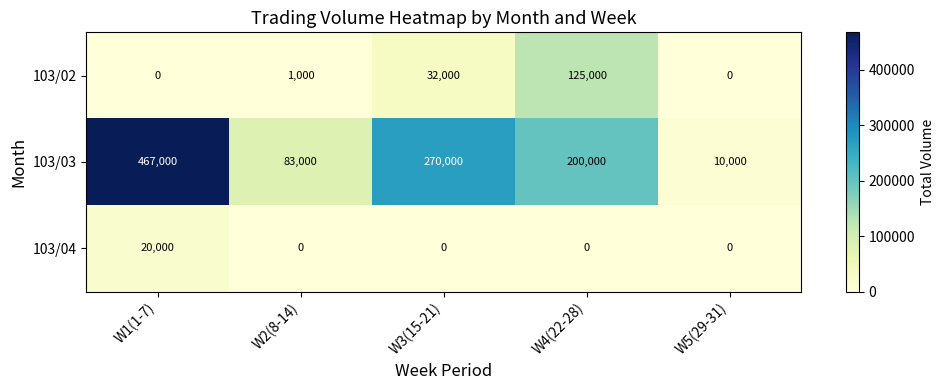

At how many categories does at least one series exceed 400540?

1